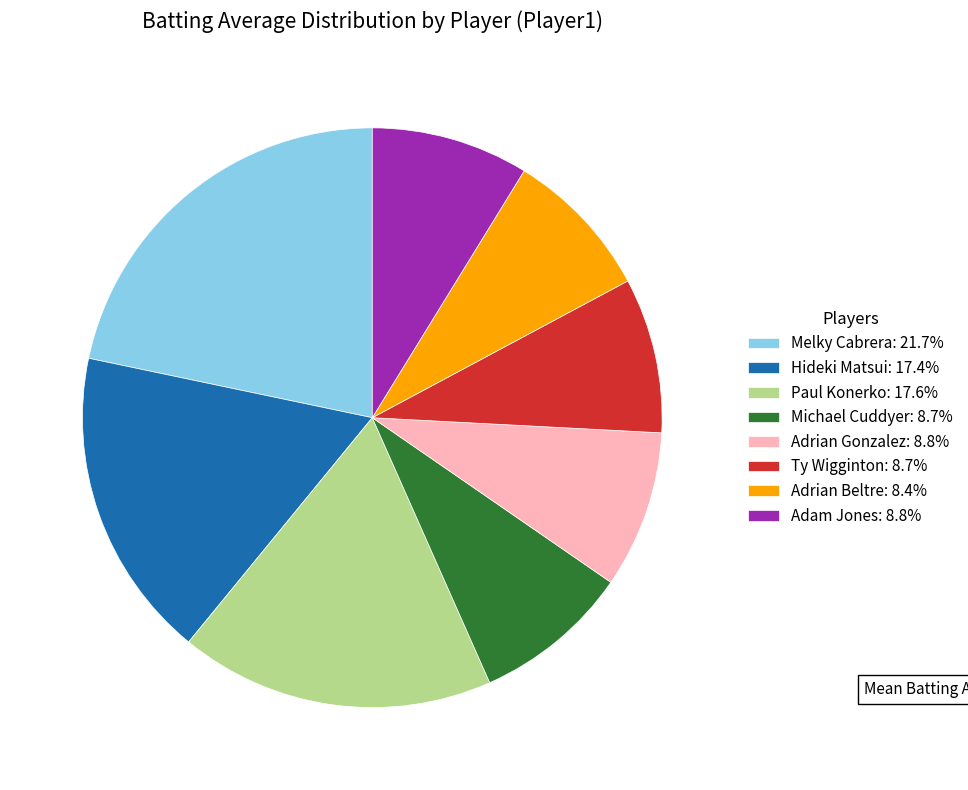

Is the sum of Hideki Matsui: 17.4% and Adrian Beltre: 8.4% greater than half?

No